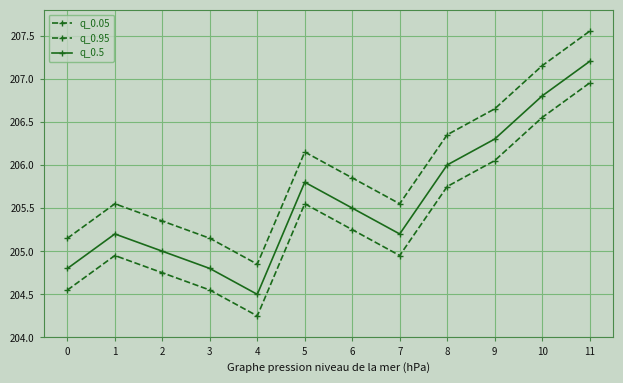

True or false: q_0.5 and q_0.05 intersect in this chart.

False